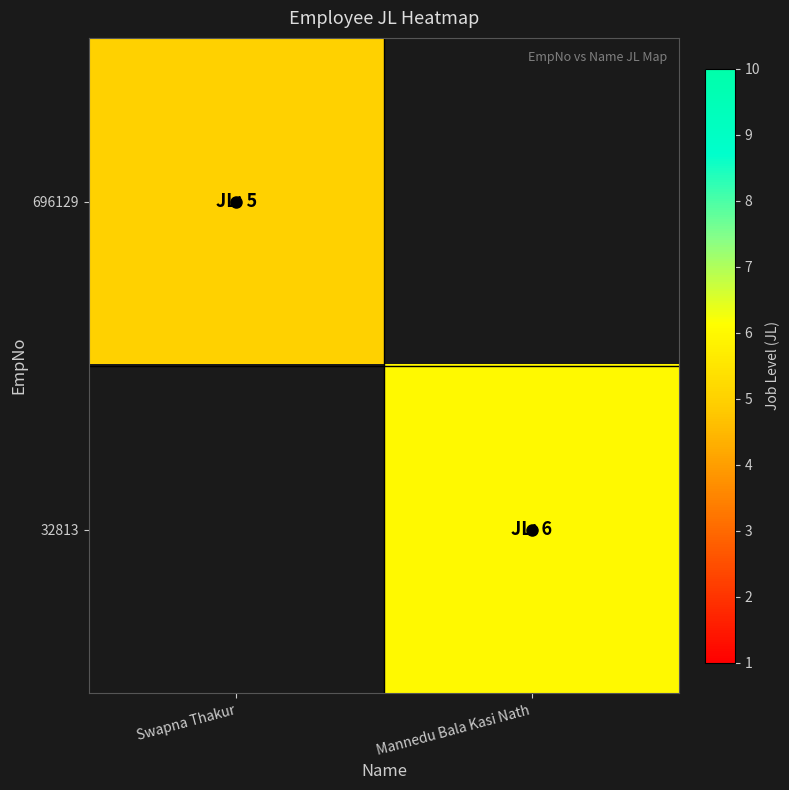

What is the difference between the highest and lowest values at Swapna Thakur?

5